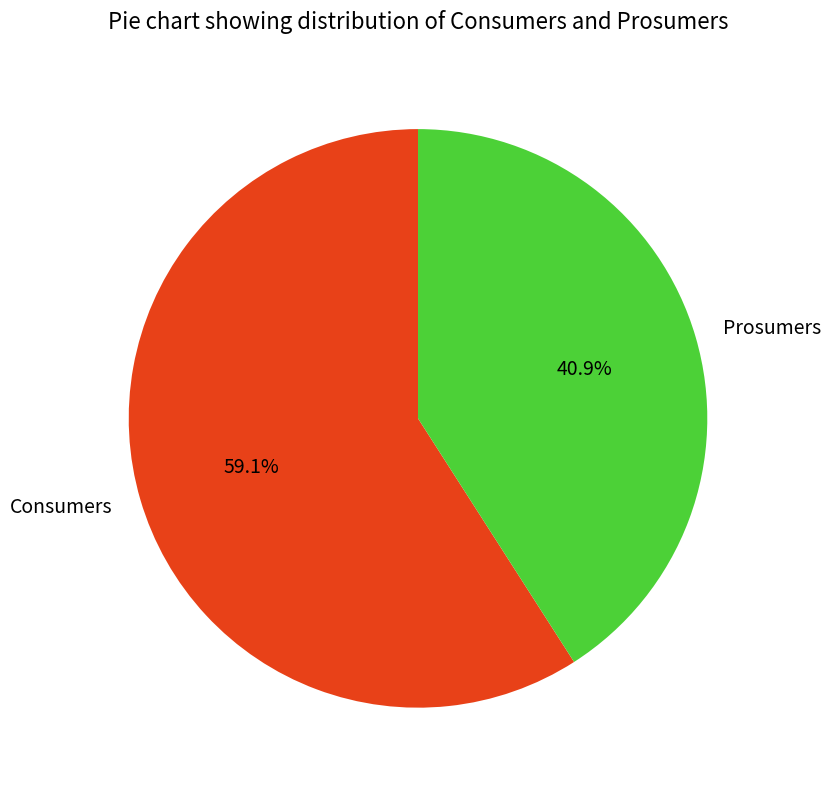

Which category has the smallest portion of the pie?

Prosumers